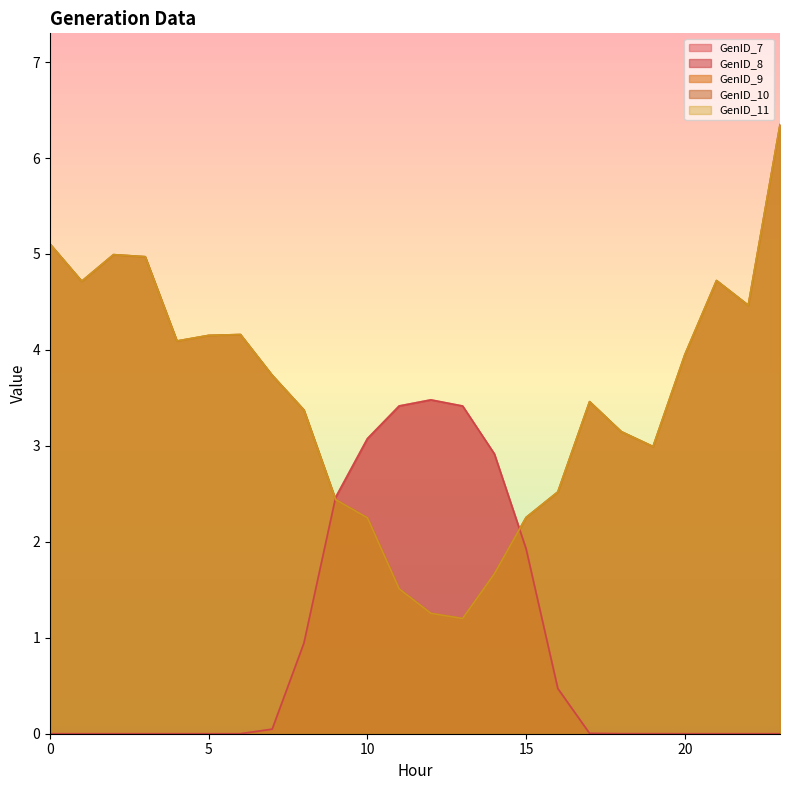

What is the difference between the highest and lowest values at 1?

4.7